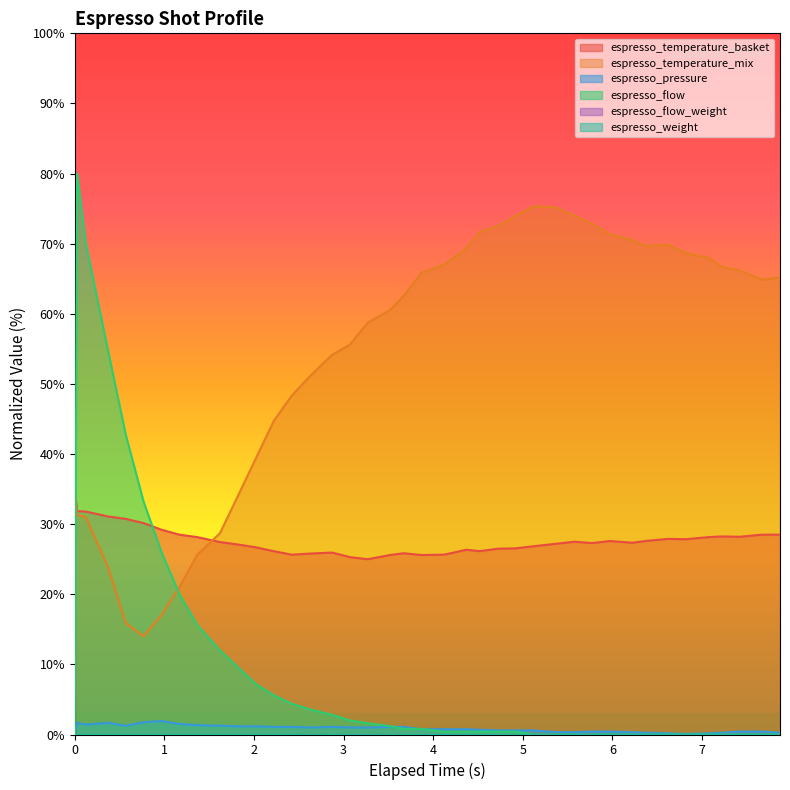

In espresso_flow, how many points are higher than both neighbors (excluding endpoints)?

1